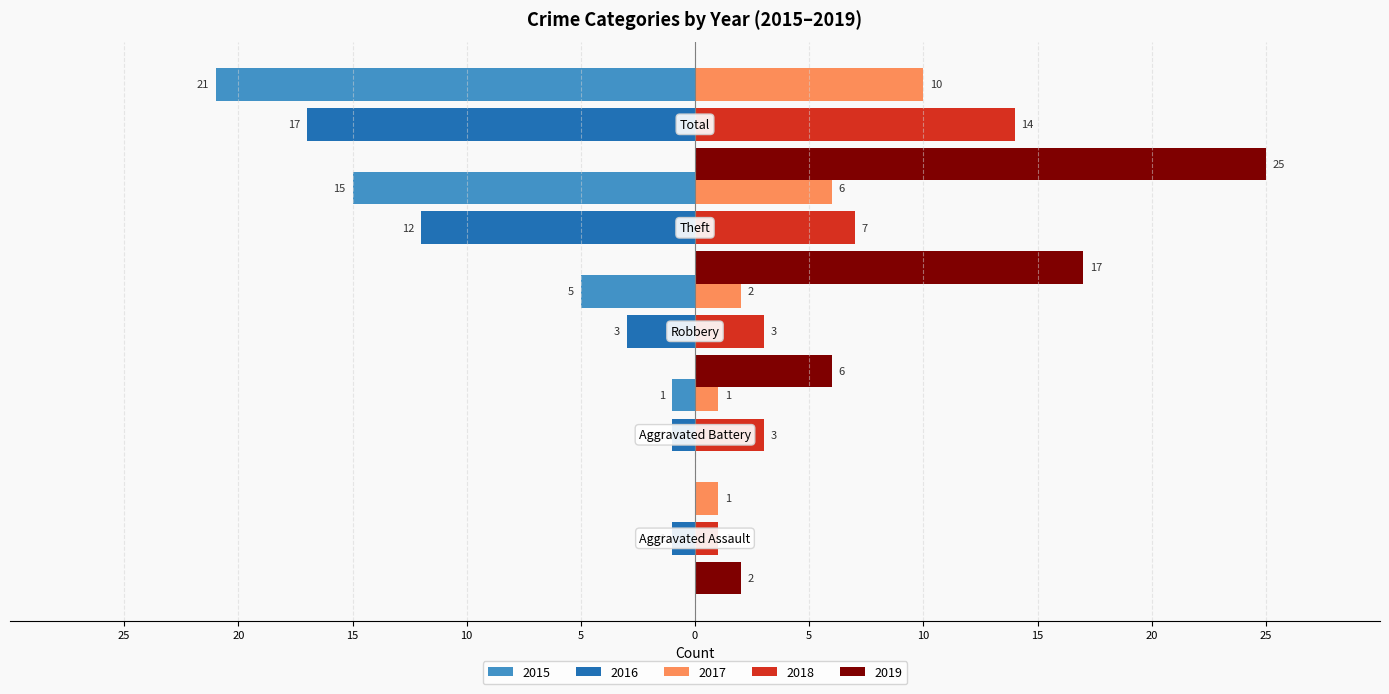

What is the smallest value displayed?

-21